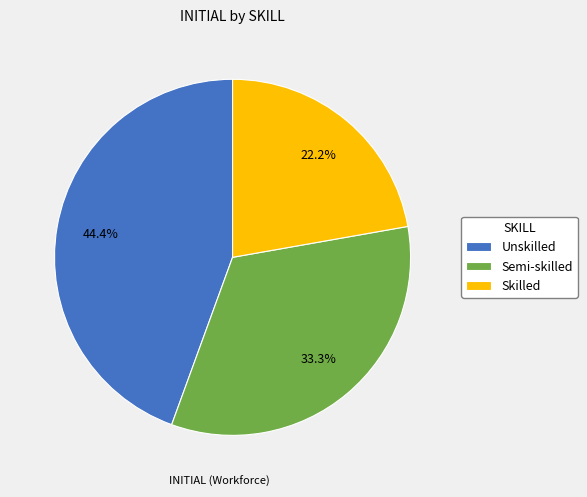

What is the total percentage of Semi-skilled and Unskilled?

77.8%